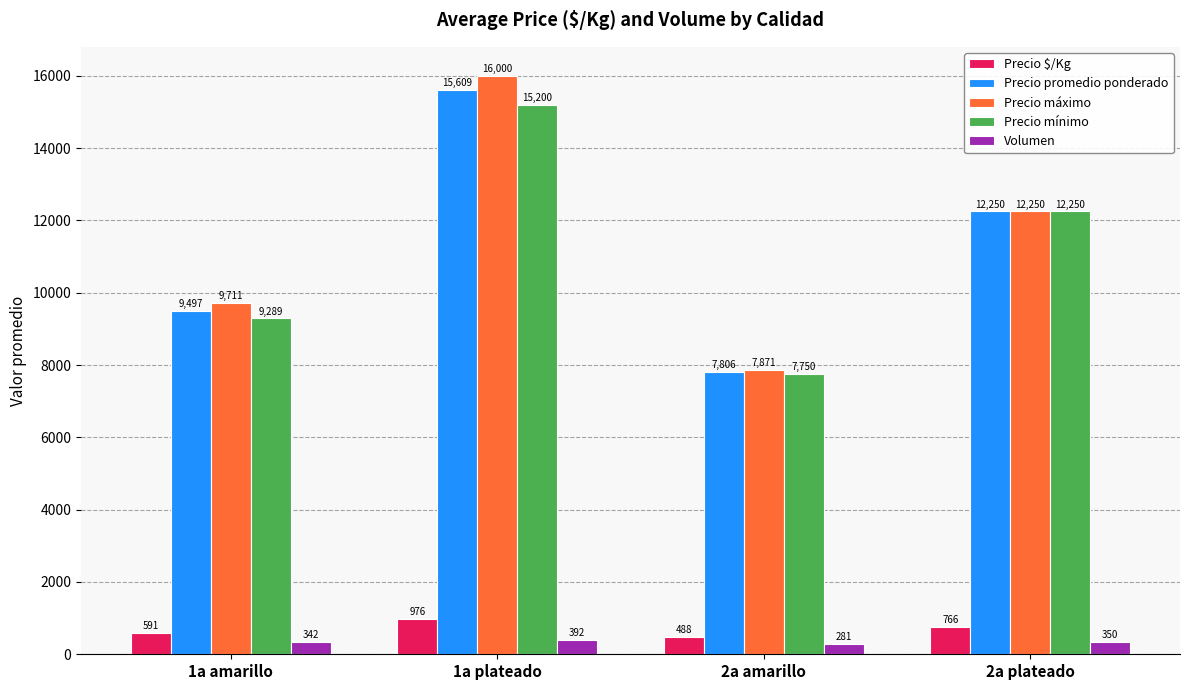

Is the value of Volumen at 1a amarillo greater than the value of Precio mínimo at 2a plateado?

No